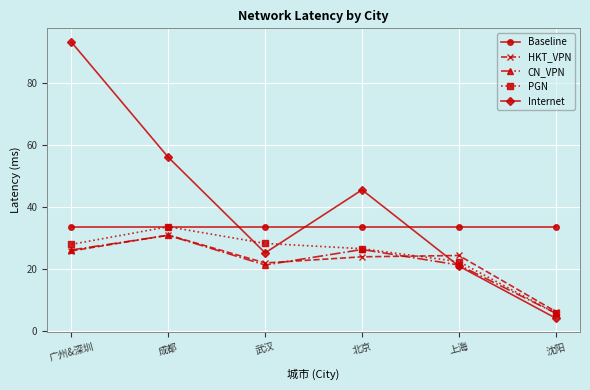

At which category does CN_VPN reach its first local valley?

武汉